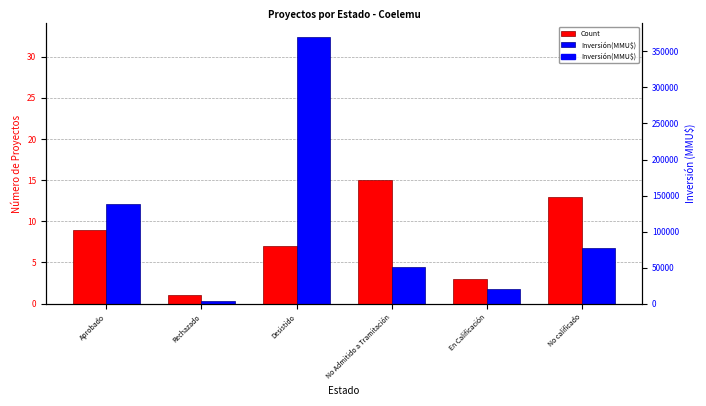

Which series has the largest range (max minus min)?

Inversión(MMU$)